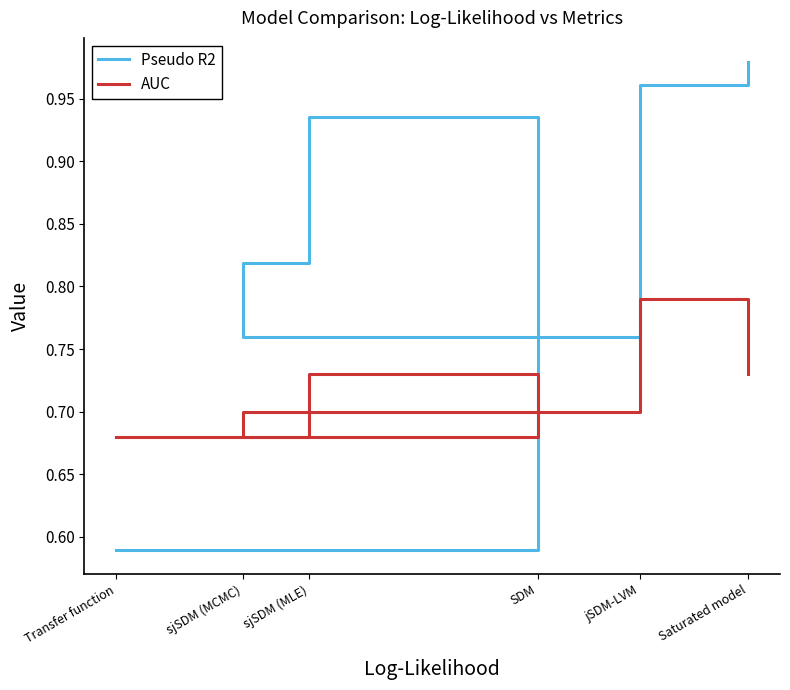

After their last crossing, which series has the higher values: Pseudo R2 or AUC?

Pseudo R2